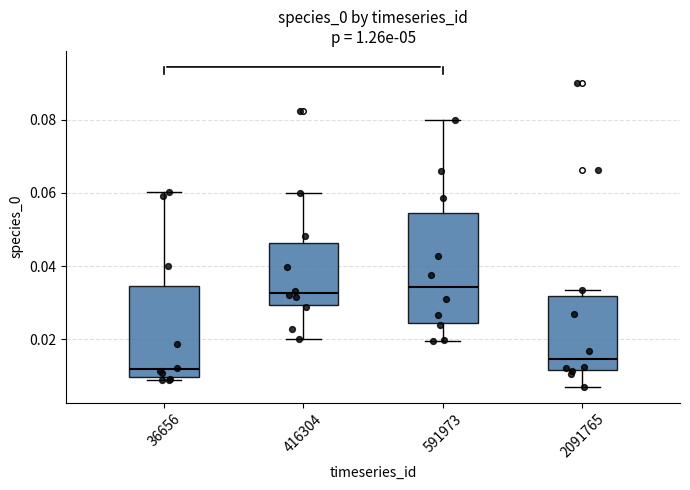

Which box is the tallest, from its lower edge to its upper edge?

591973